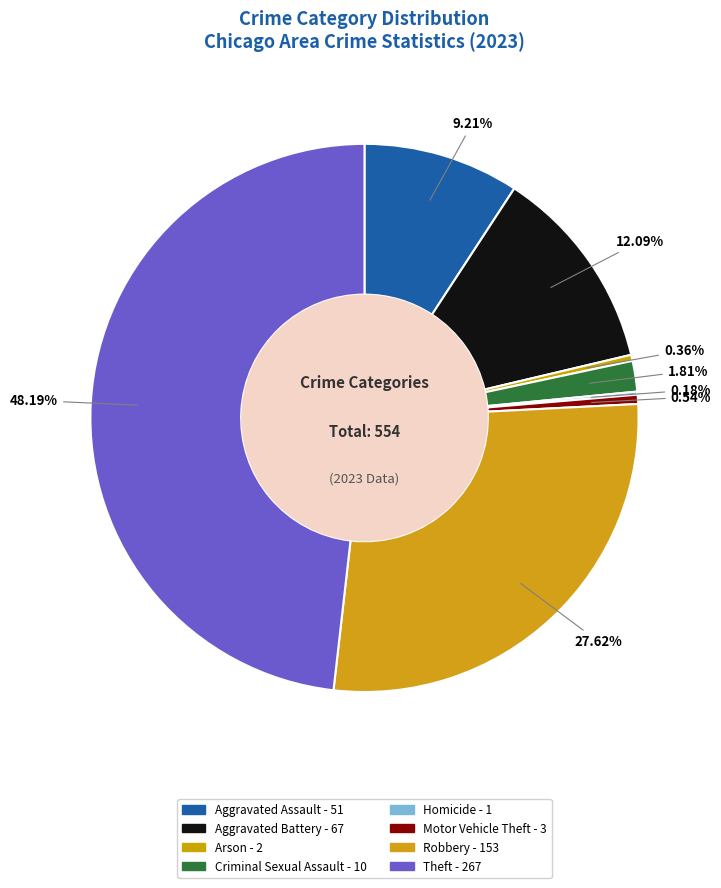

What percentage do Aggravated Assault and Arson together represent?

9.6%